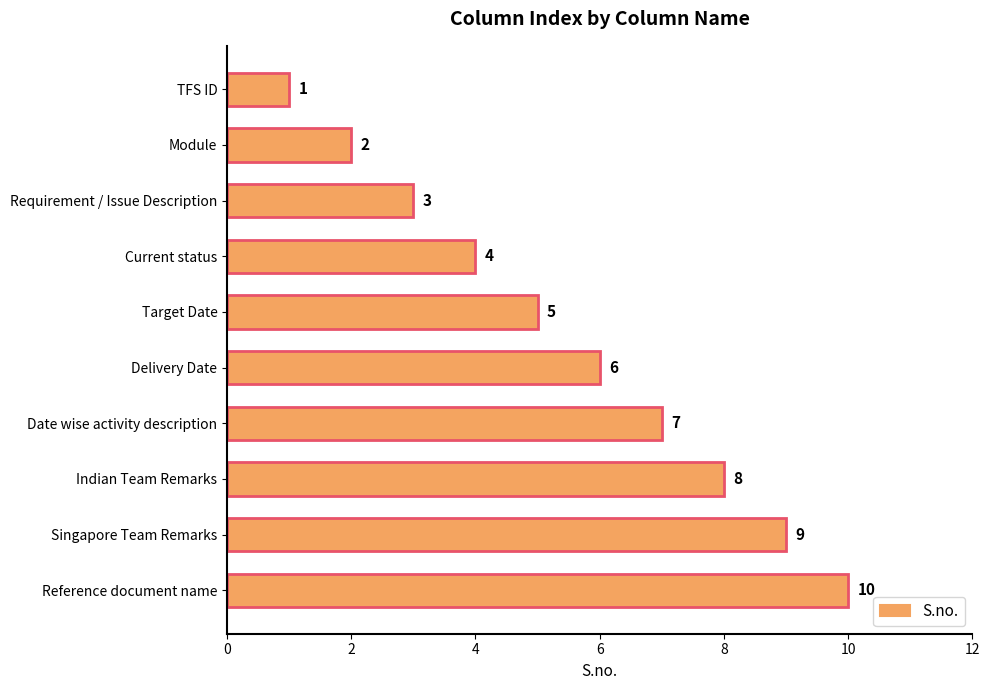

Rank the categories by value from lowest to highest.

TFS ID, Module, Requirement / Issue Description, Current status, Target Date, Delivery Date, Date wise activity description, Indian Team Remarks, Singapore Team Remarks, Reference document name